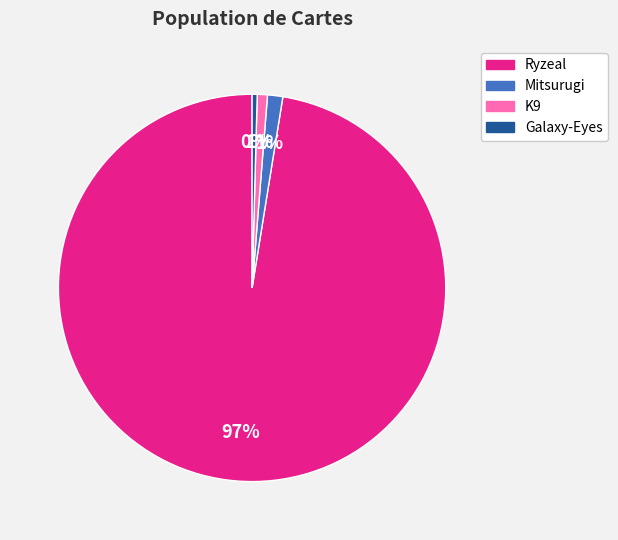

To the nearest percent, what is the combined percentage of Mitsurugi and K9?

2%